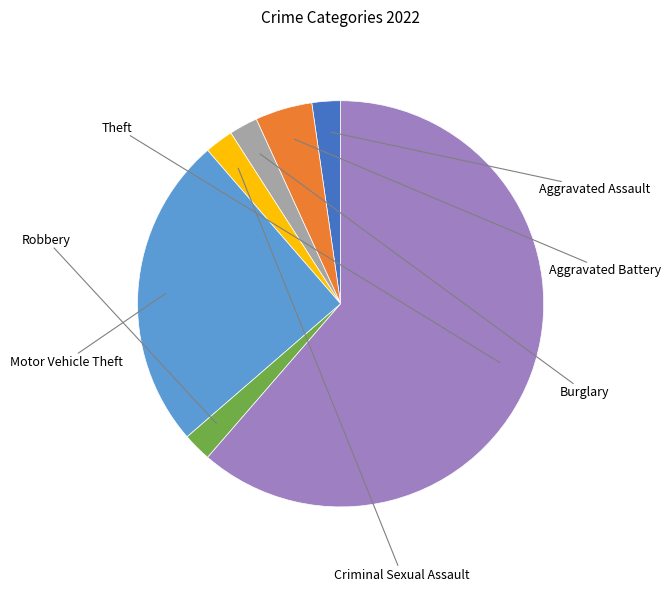

What portion of the pie excludes Robbery?

97.7%